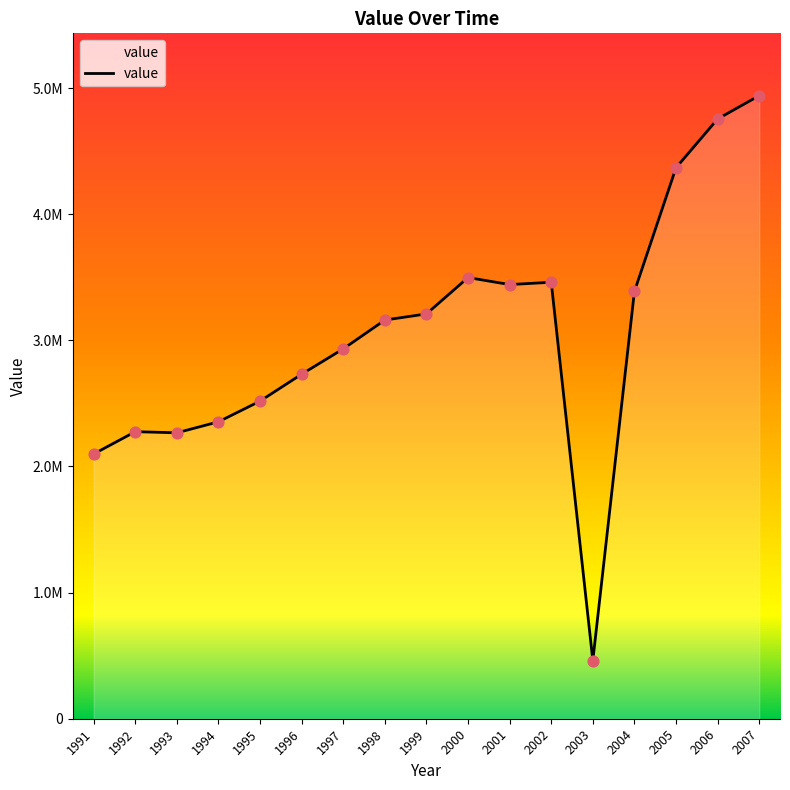

What is the change in value from 1996 to 2004?

+656000